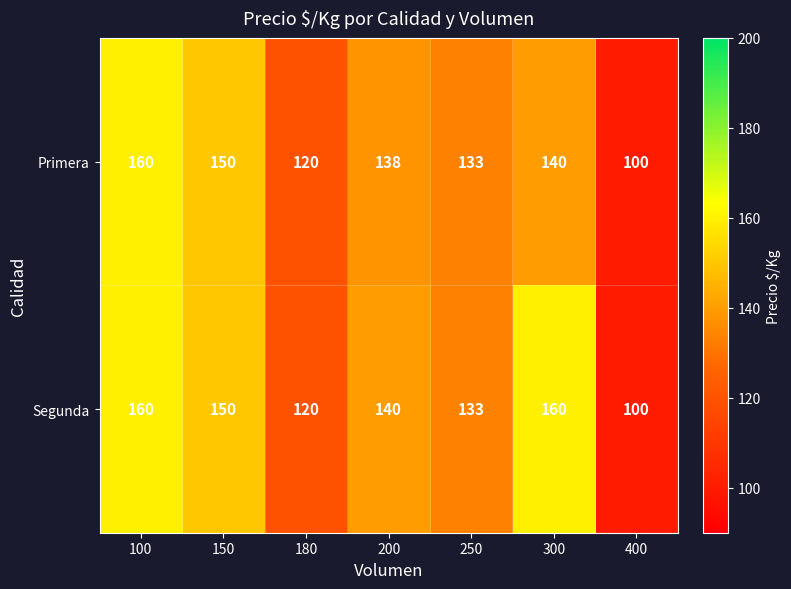

At which category is the sum across all series the highest?

100